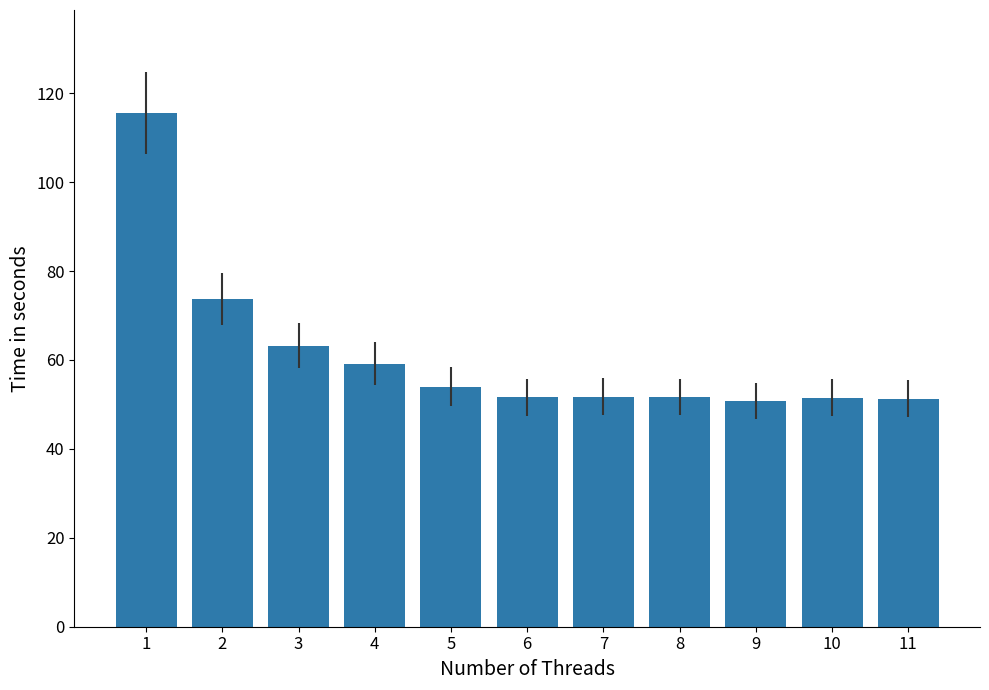

Between 6 and 1, which is larger?

1